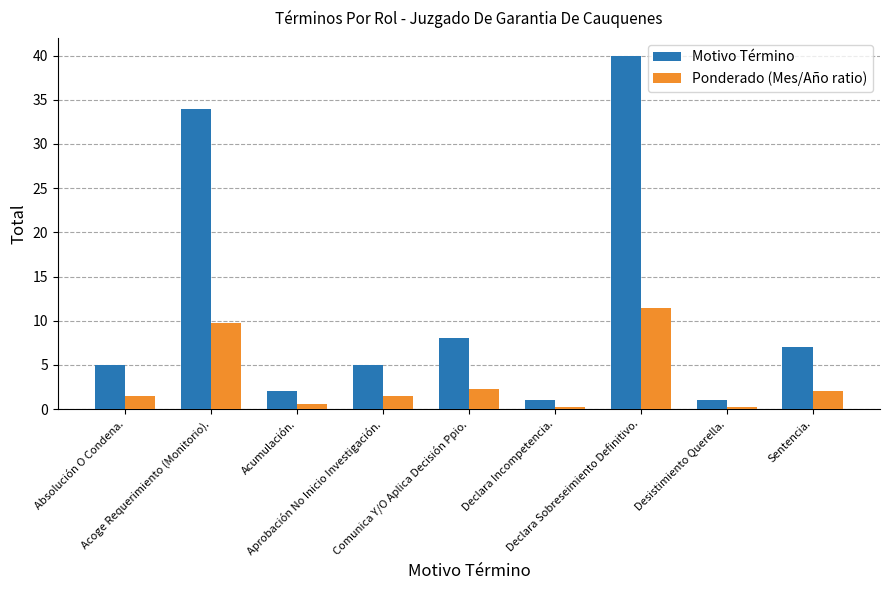

What is the total value across all series at Acumulación.?

2.6